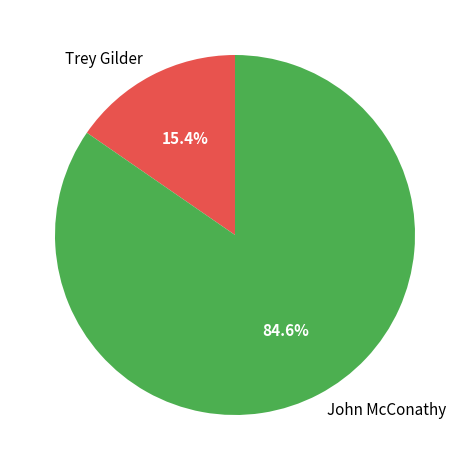

To the nearest percent, what is the difference between the largest and smallest slice percentages?

69%